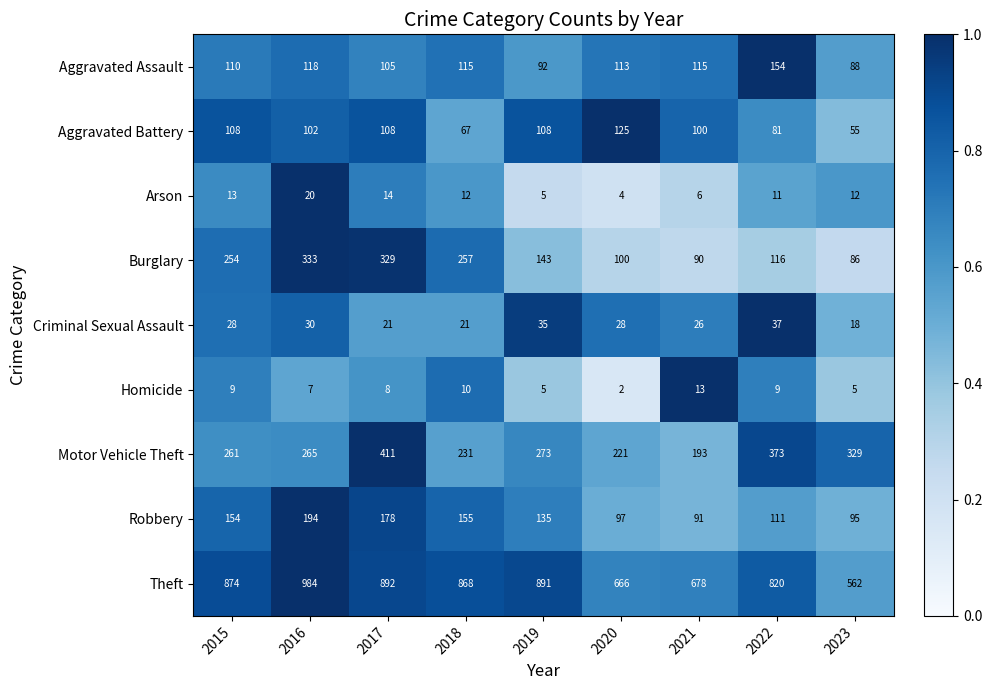

At which label does Arson first exceed 12?

2015